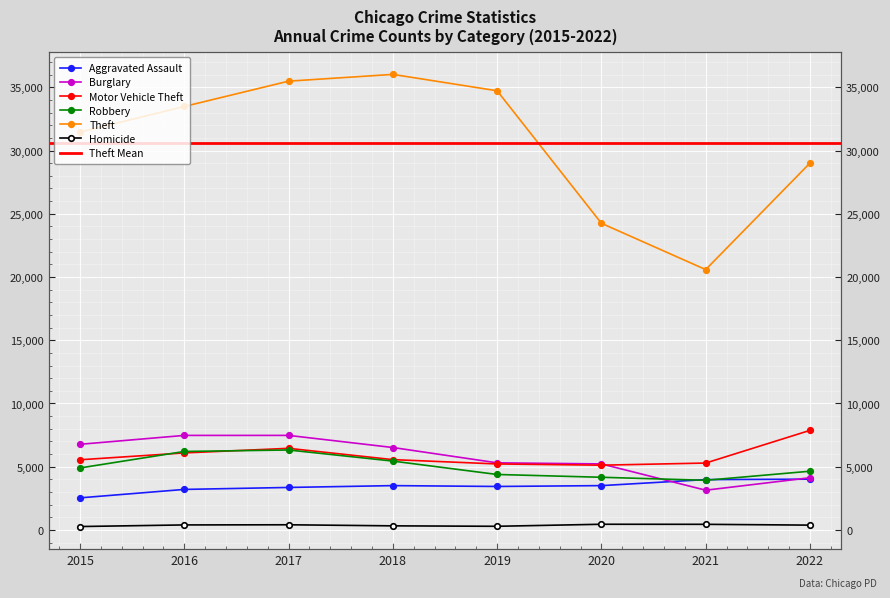

Read the Theft value at 2018, to the nearest 100.

36000